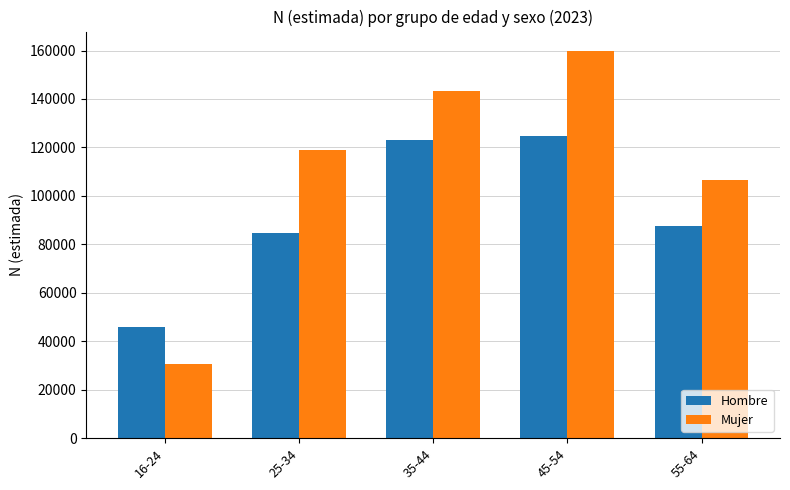

Which series has the widest spread of values?

Mujer